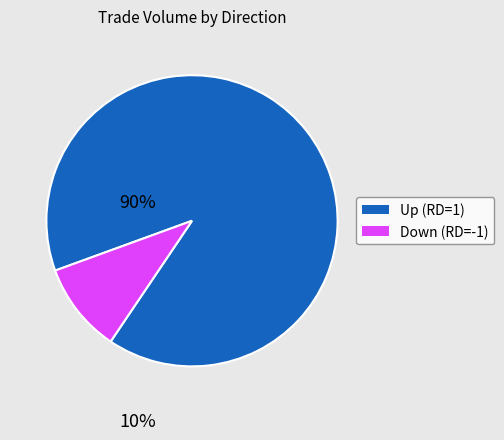

Is there a majority slice in this chart?

Yes